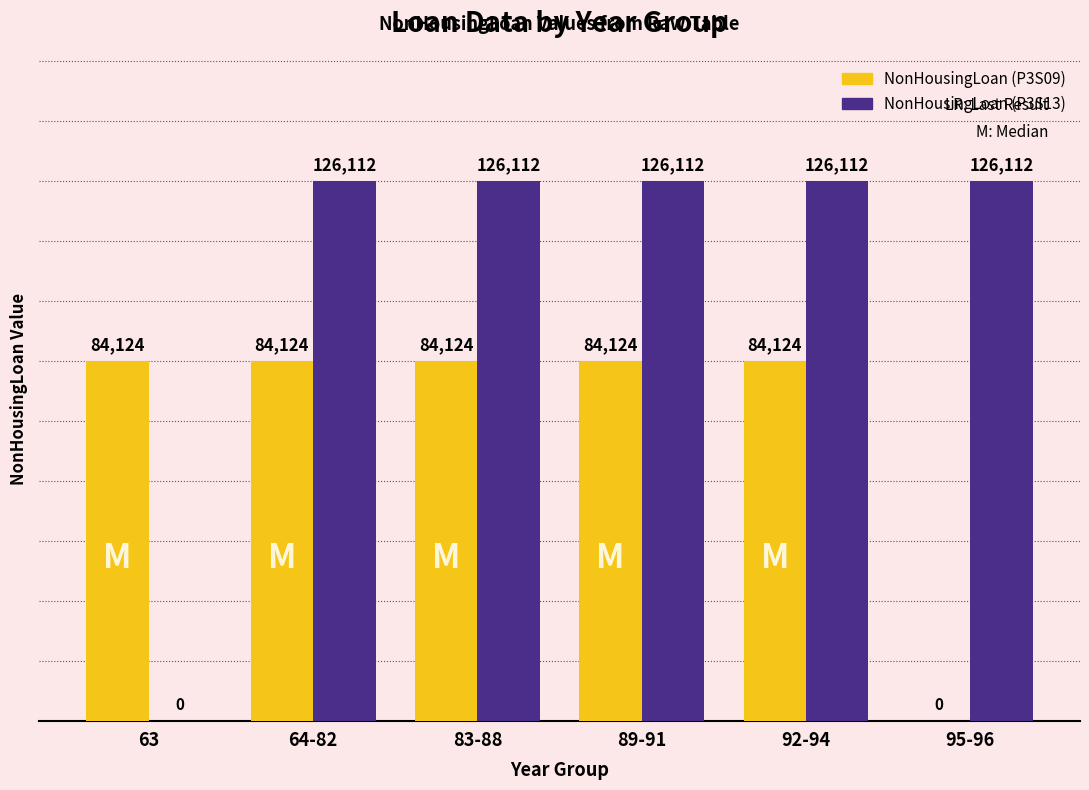

What is the greatest value displayed?

126112